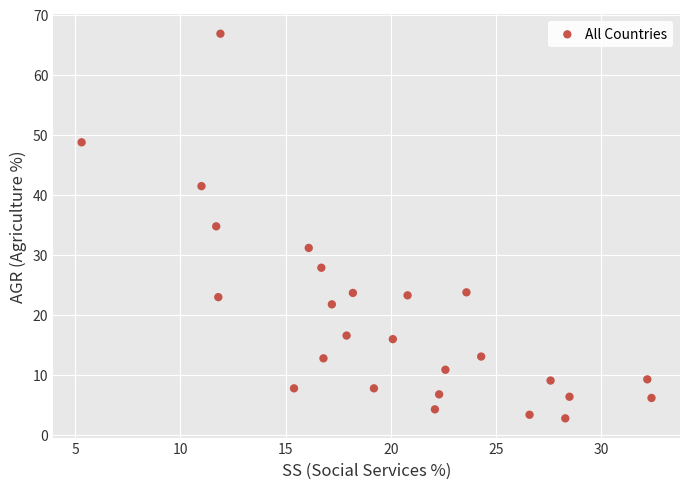

What is the range of X values (max minus min)?

27.1